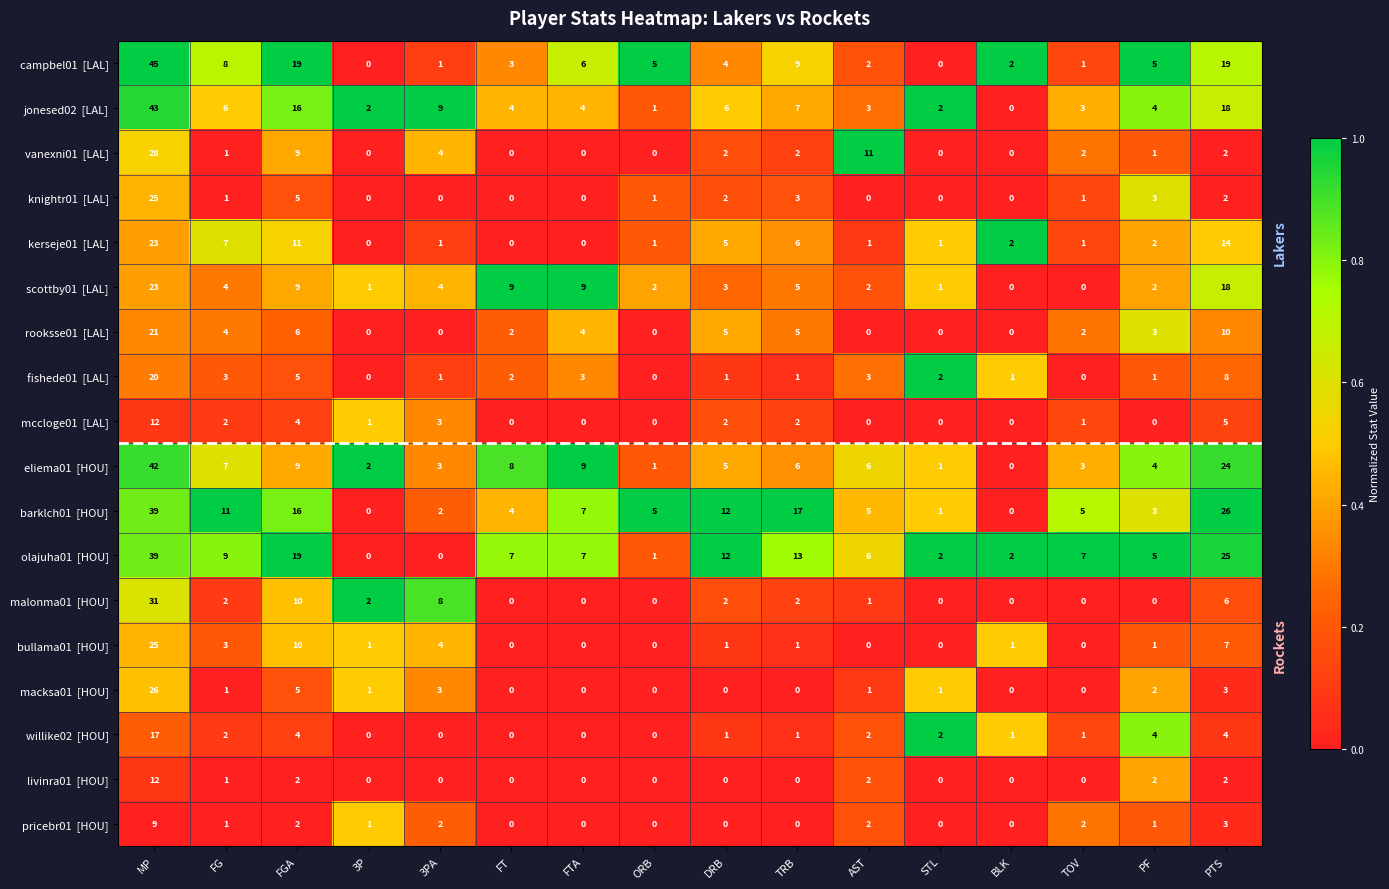

At how many categories does at least one series exceed 0?

16